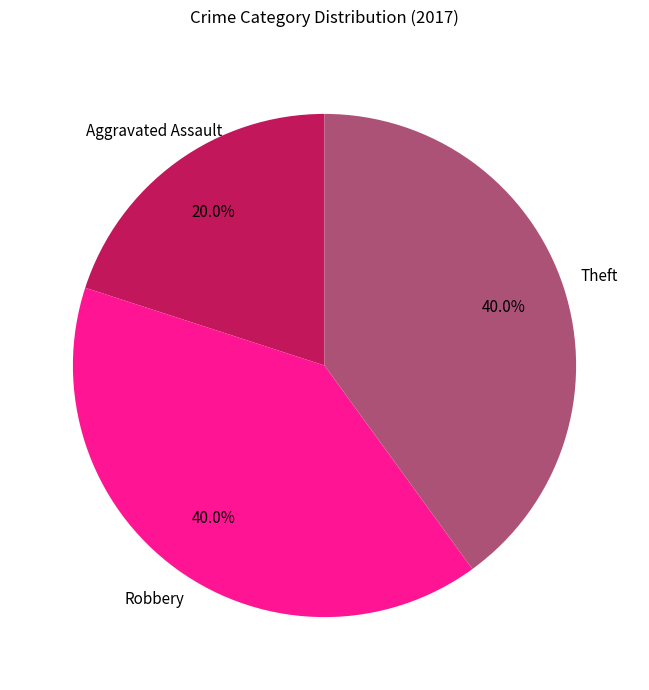

Does any single category account for the majority?

No